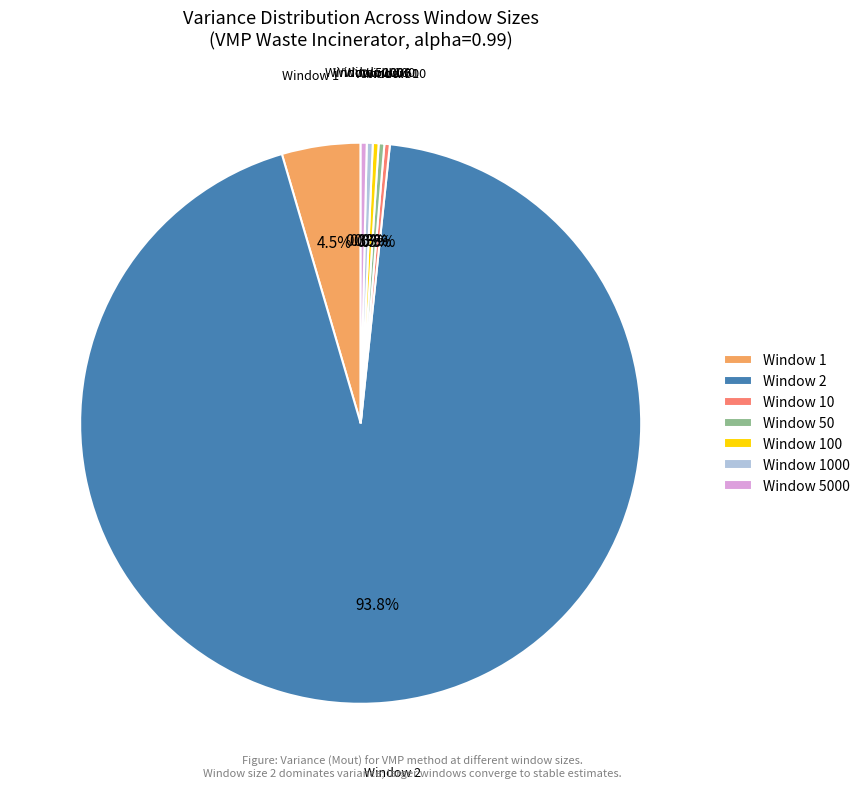

What percentage is NOT represented by Window 100?

99.7%